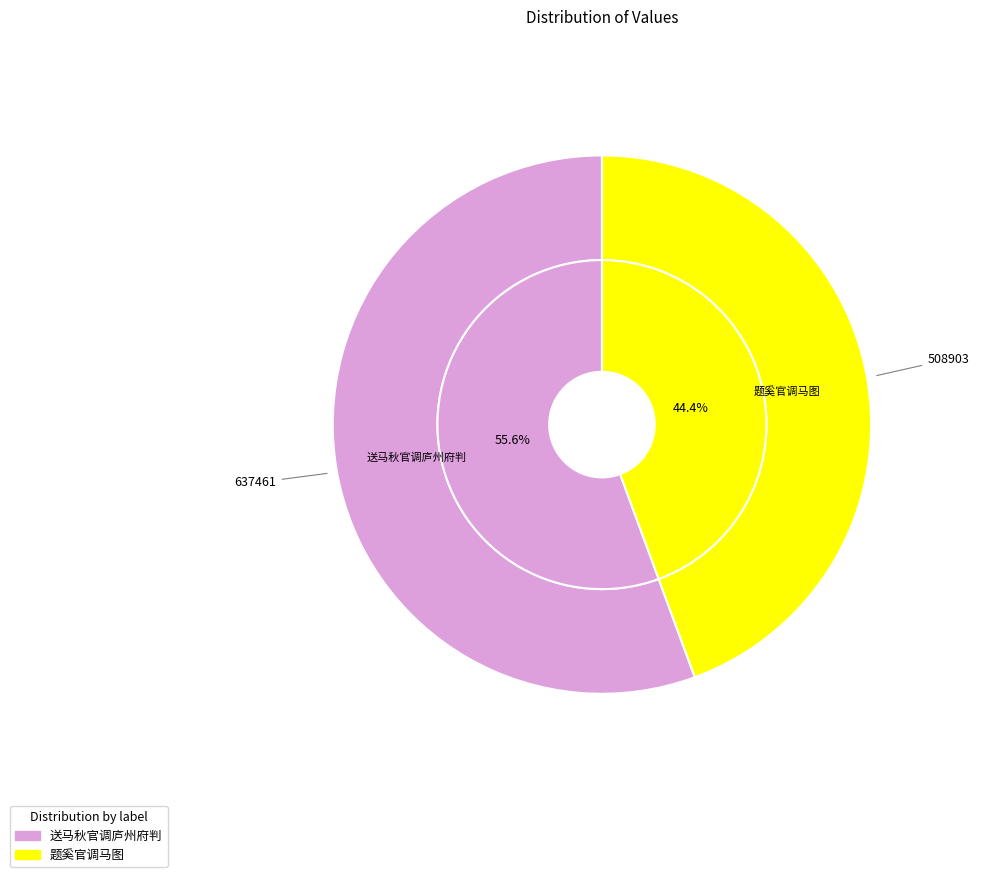

True or false: 题奚官调马图 accounts for 52% of the total.

False